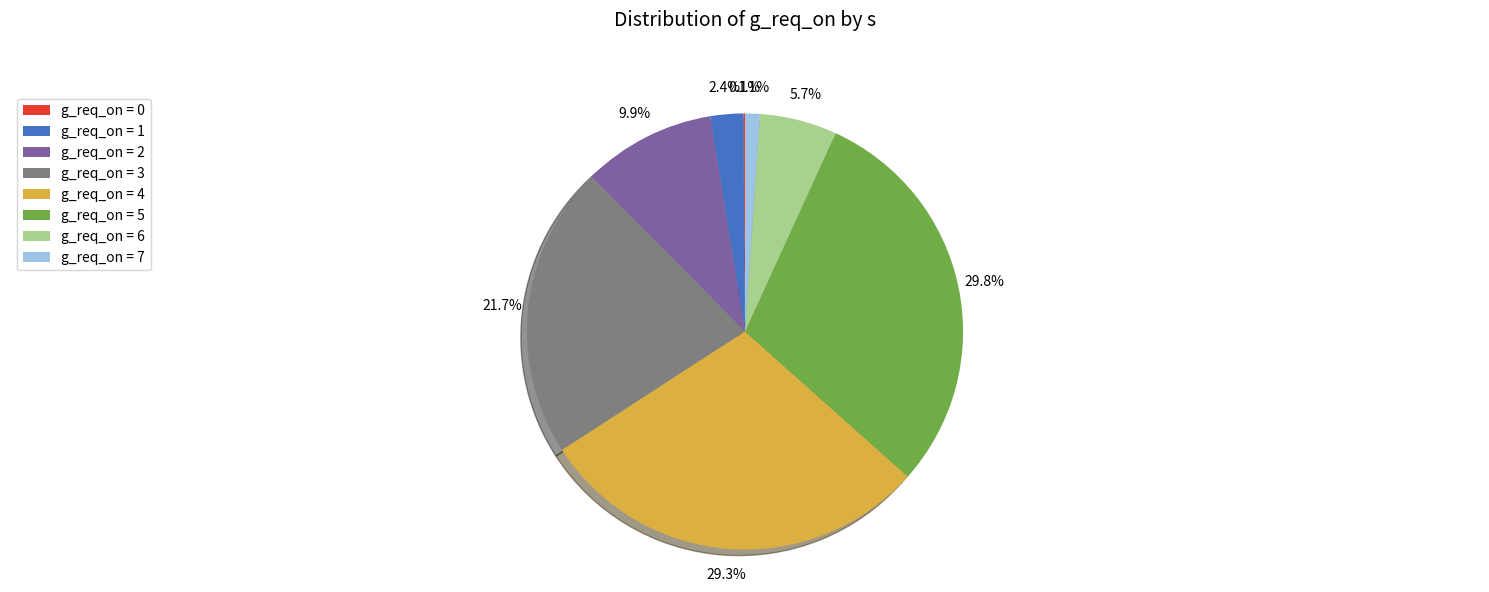

How much of the chart is everything except g_req_on = 2?

90.1%